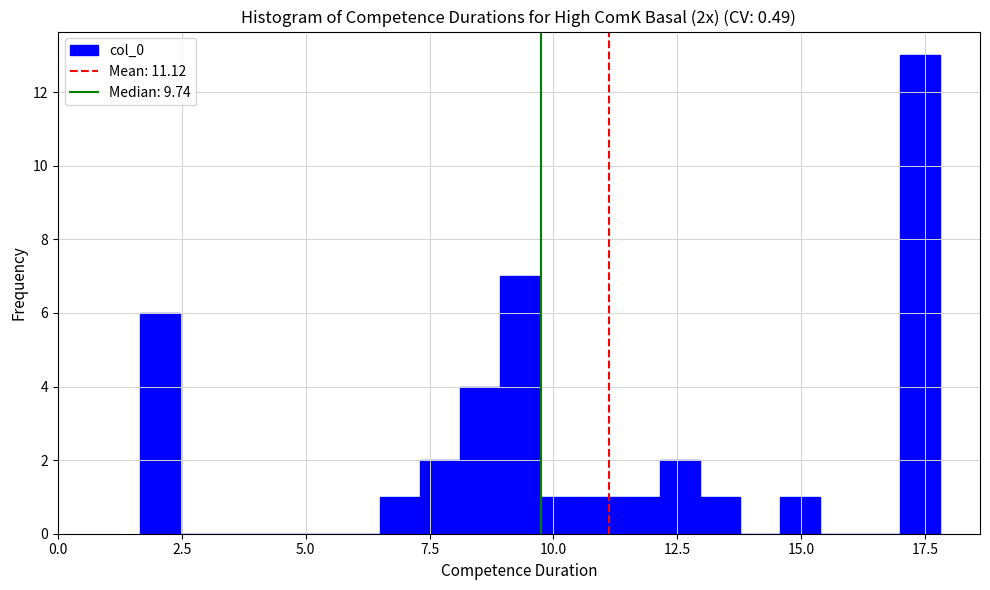

Read against the x-axis, roughly where is the centre of the tallest bar?

17.5